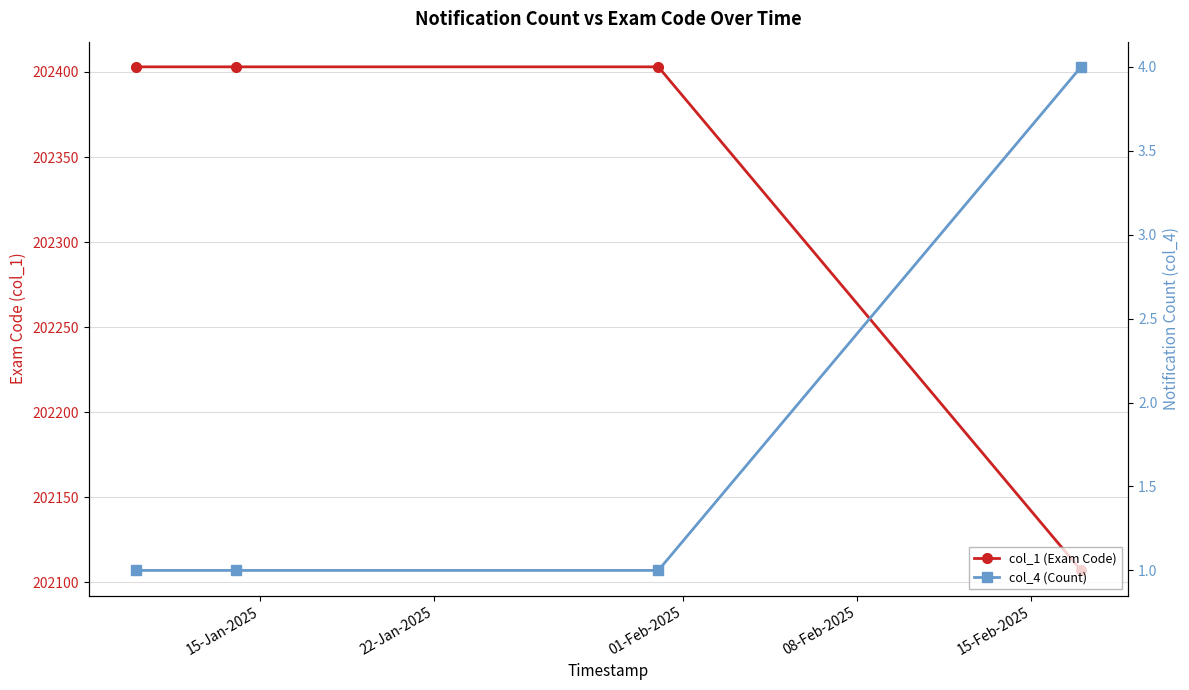

True or false: col_4 (Count) has more than 2 points higher than both neighbors.

False